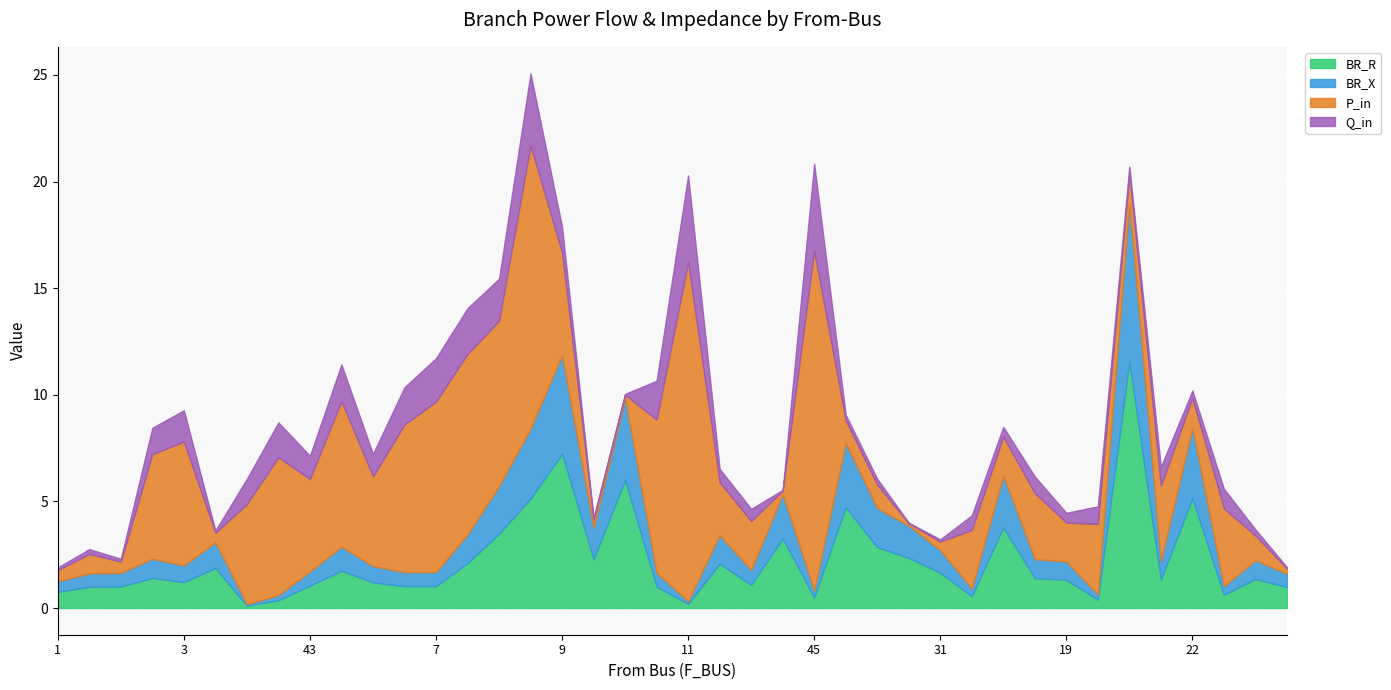

In P_in, how many points are higher than both neighbors (excluding endpoints)?

16